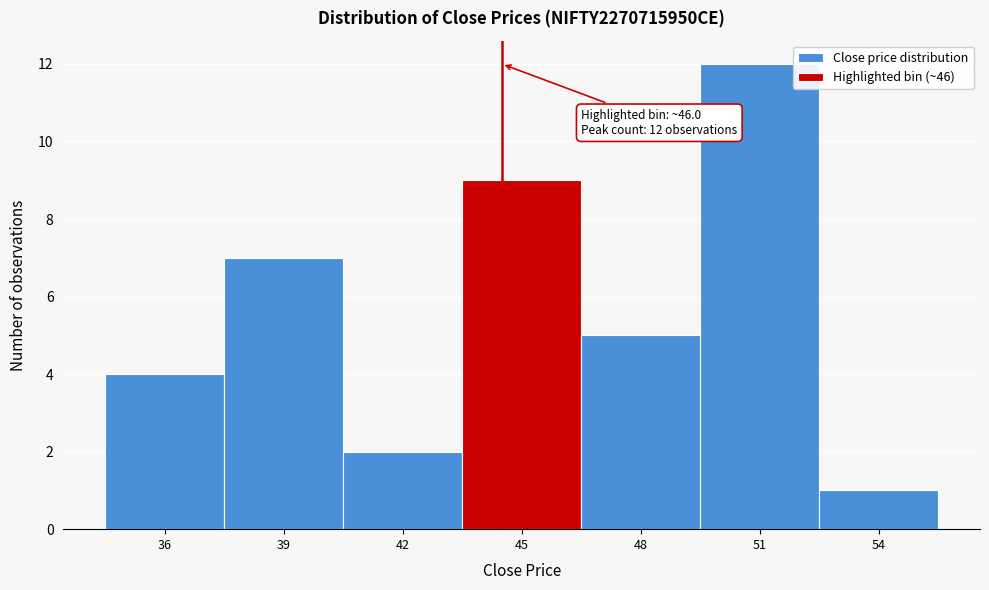

Reading right to left, transcribe all the data shown in this chart.

54=1	51=12	48=5	45=9	42=2	39=7	36=4